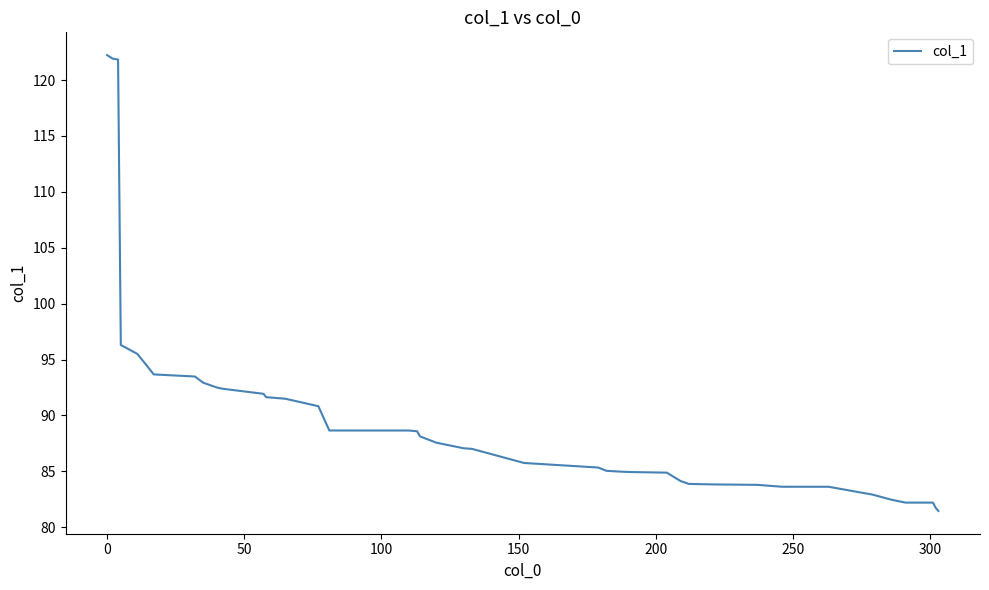

How many lines are shown in the chart?

1